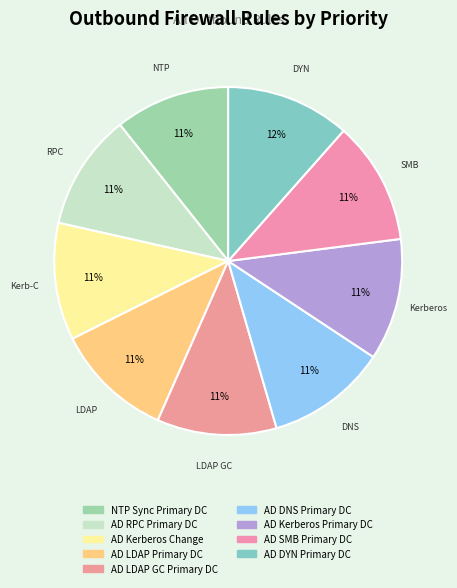

Is AD RPC Primary DC the majority of the pie?

No